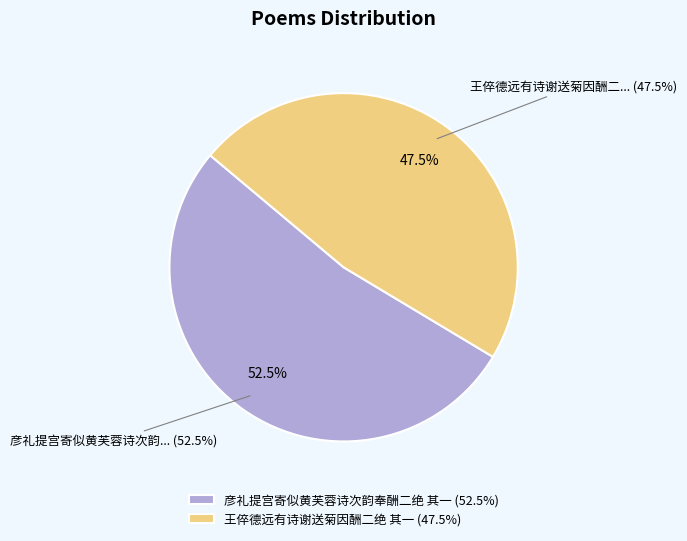

What is the total percentage of 彦礼提宫寄似黄芙蓉诗次韵奉酬二绝 其一 and 王倅德远有诗谢送菊因酬二绝 其一?

100.0%